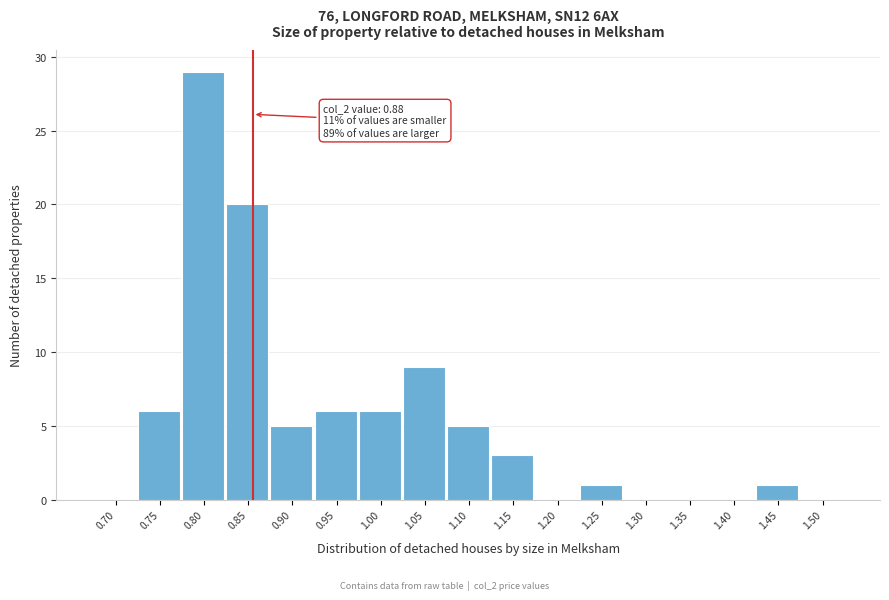

Reading right to left, transcribe all the data shown in this chart.

1.50=0	1.45=1	1.40=0	1.35=0	1.30=0	1.25=1	1.20=0	1.15=3	1.10=5	1.05=9	1.00=6	0.95=6	0.90=5	0.85=20	0.80=29	0.75=6	0.70=0